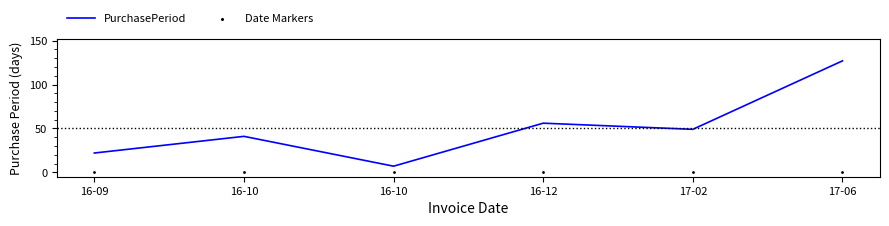

Which series contains the lowest Y value?

Date Markers